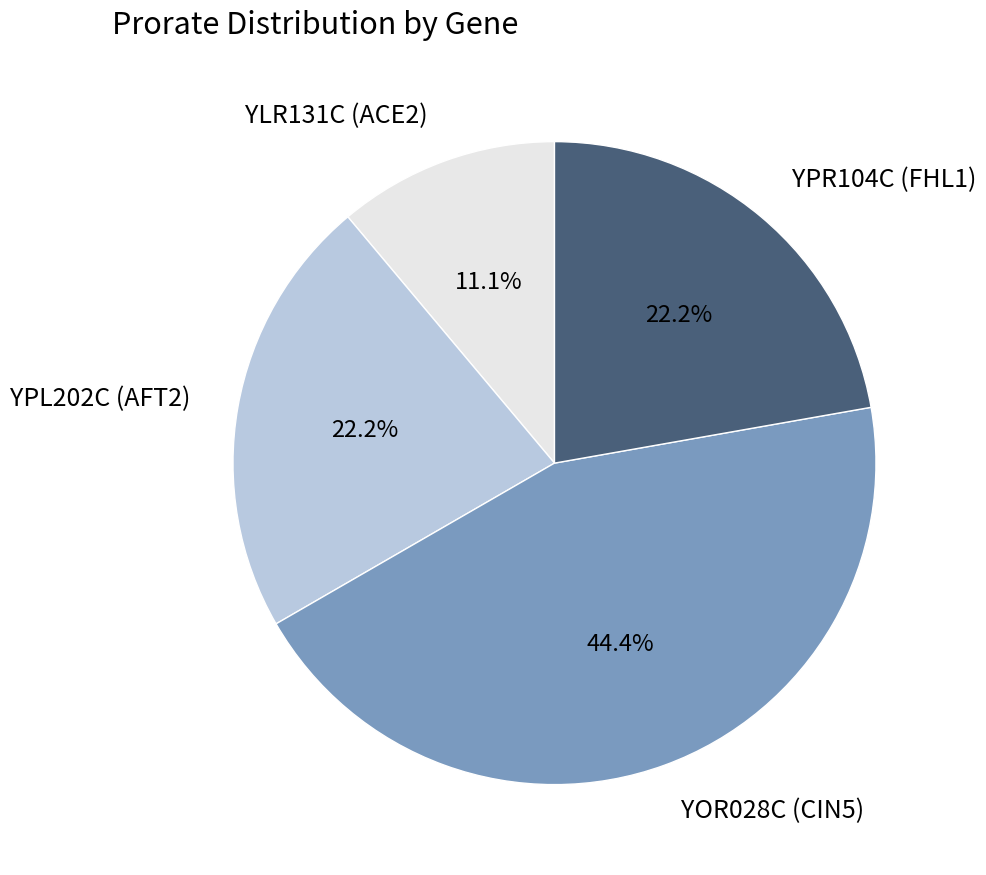

Does YLR131C (ACE2) account for over 50% of the chart?

No